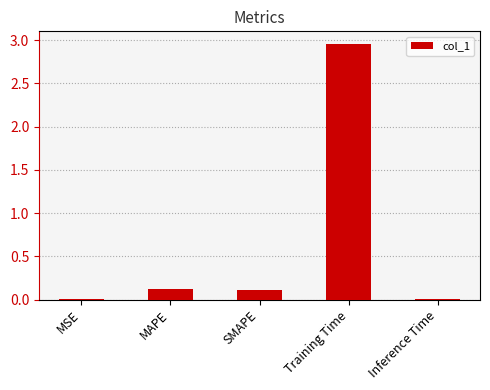

Are the bars grouped side by side (vs. stacked)?

No